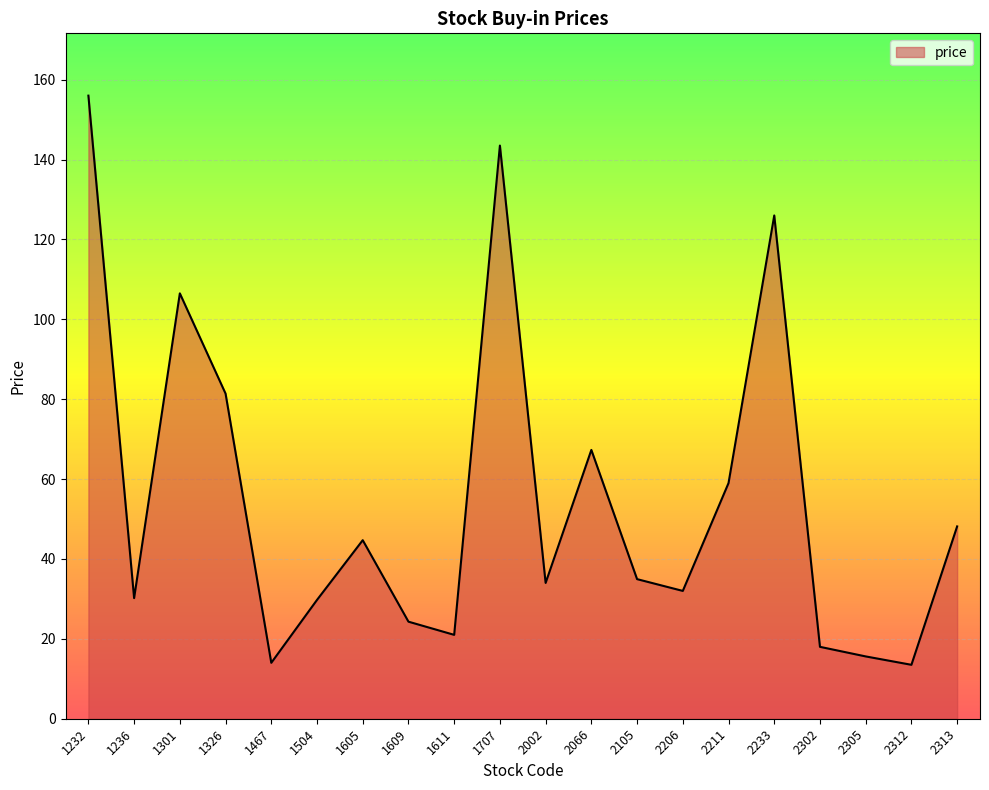

Approximately how many times larger is the value at 1609 compared to 2206?

0.8